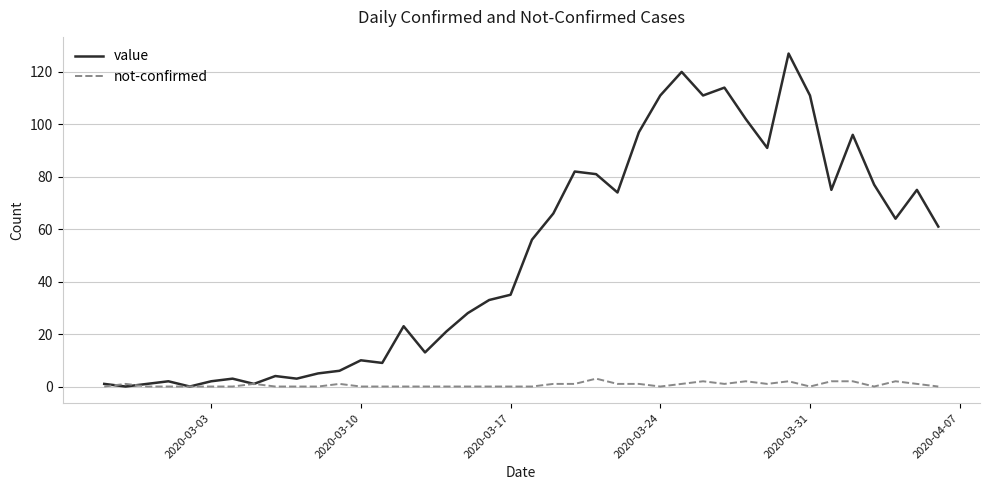

Rank the series by their average value, from lowest to highest.

not-confirmed, value